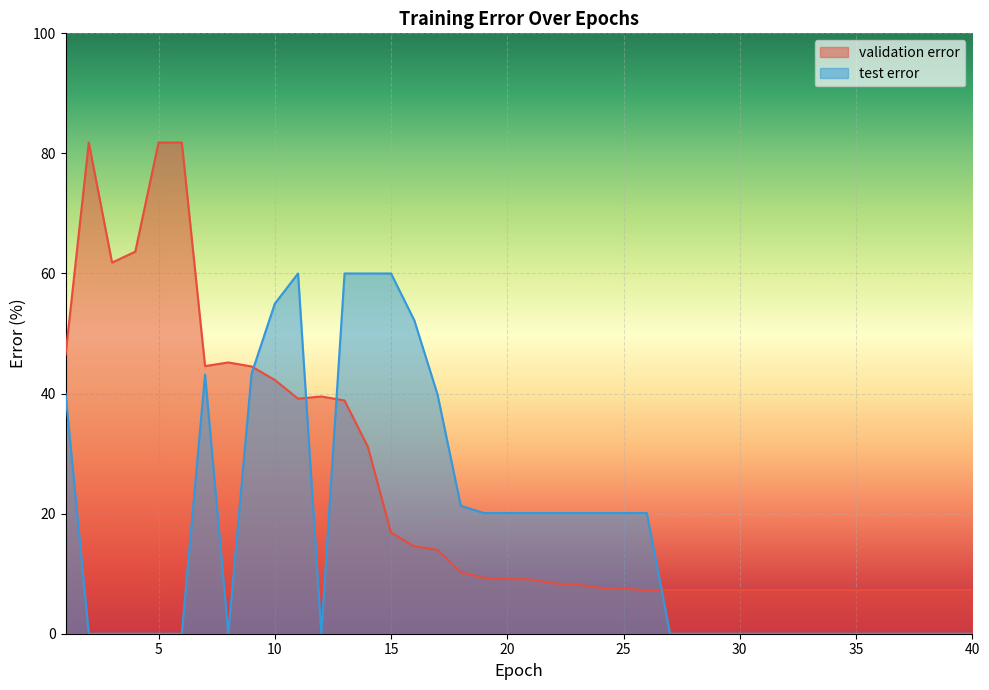

At which category does the chart reach its minimum across all series?

2